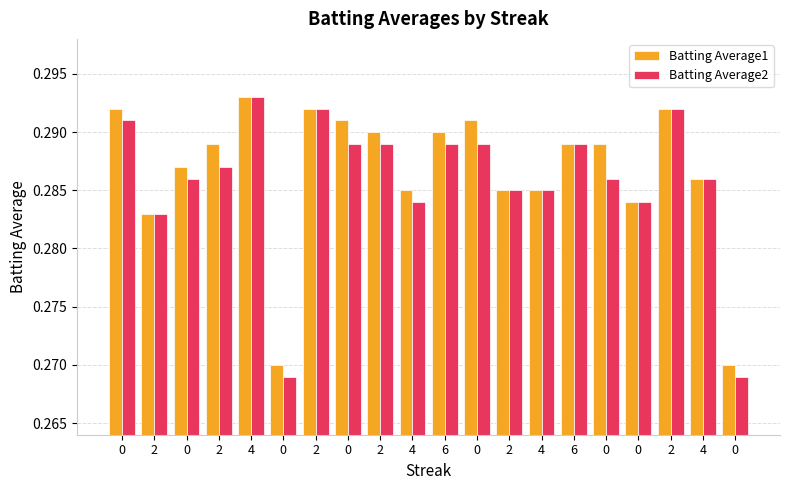

At how many categories does at least one series exceed 0?

20